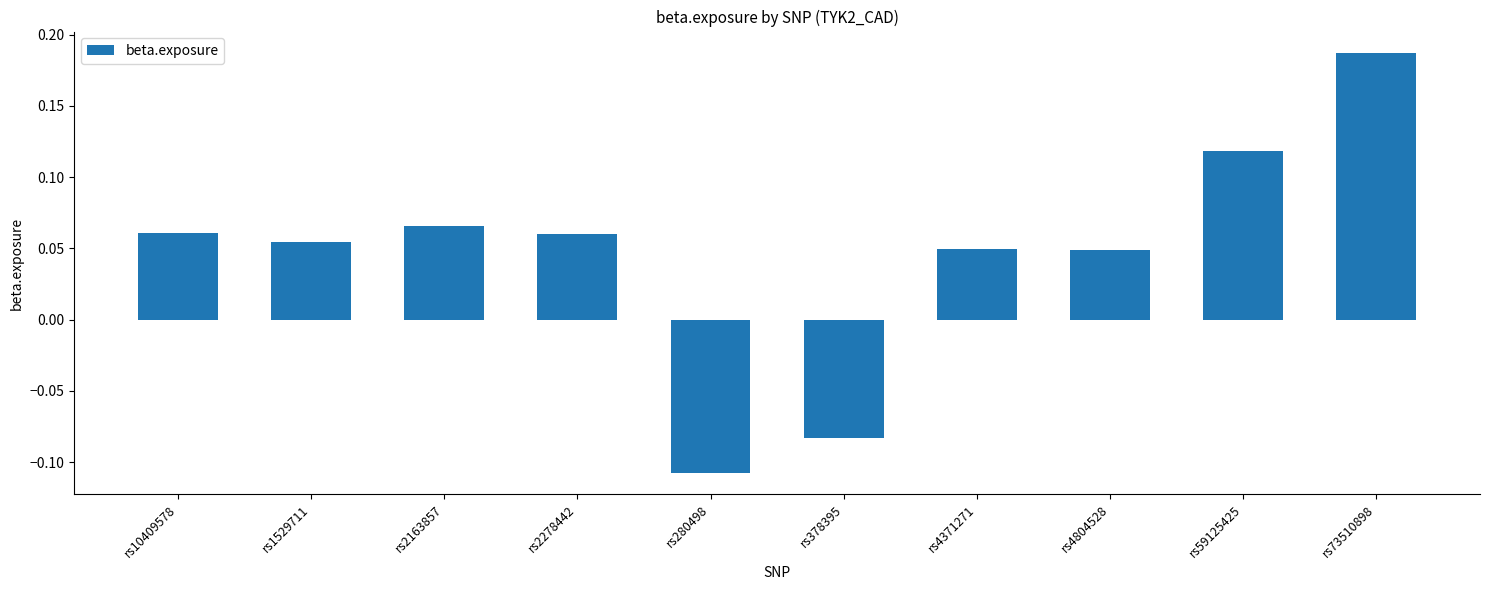

What position from the left is rs280498?

5